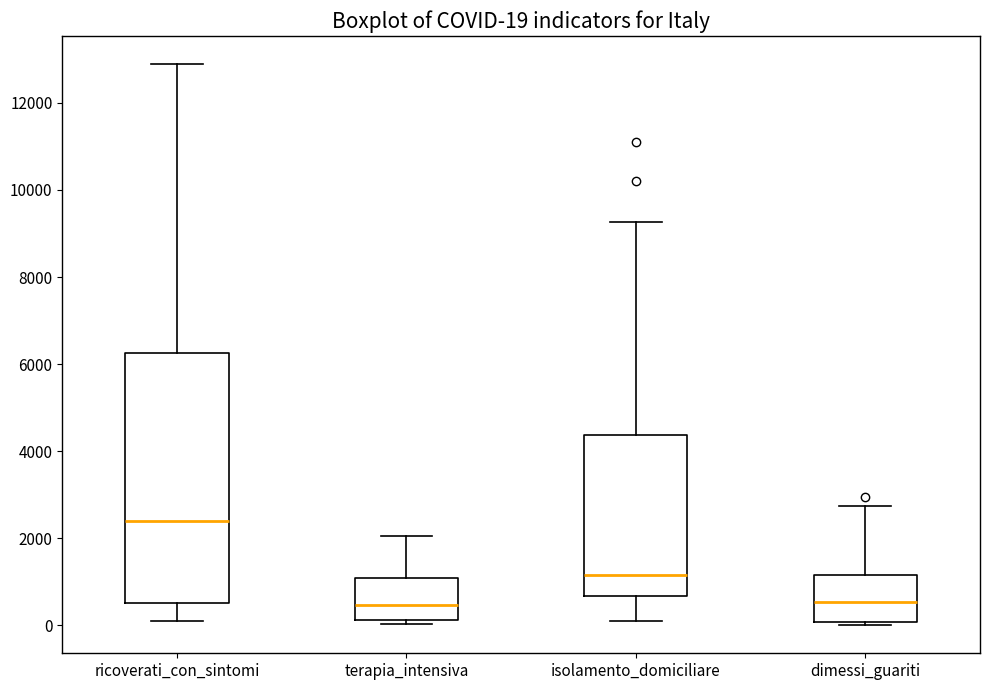

Which box is the tallest, from its lower edge to its upper edge?

ricoverati_con_sintomi